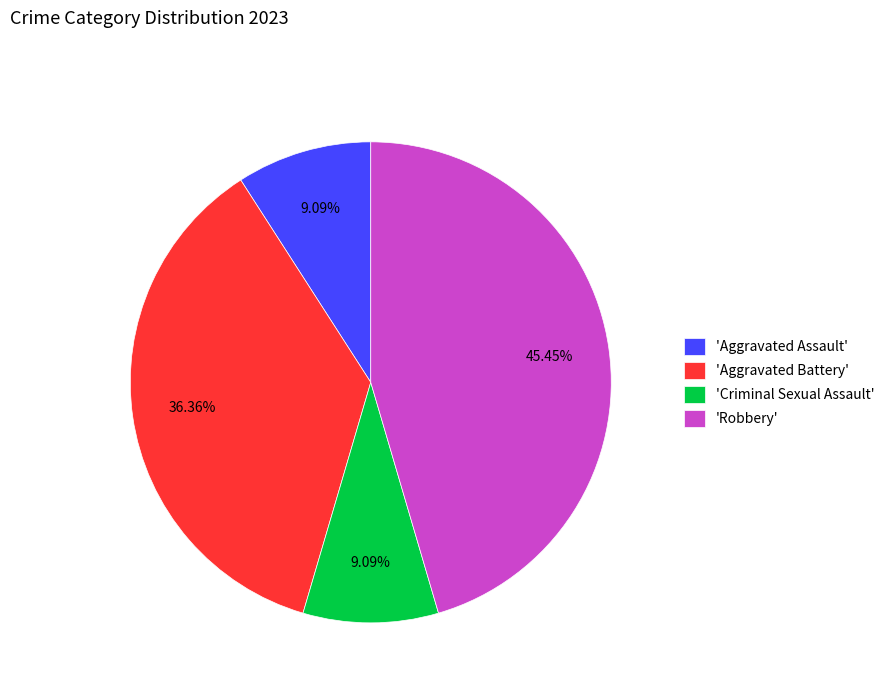

Is there a majority slice in this chart?

No